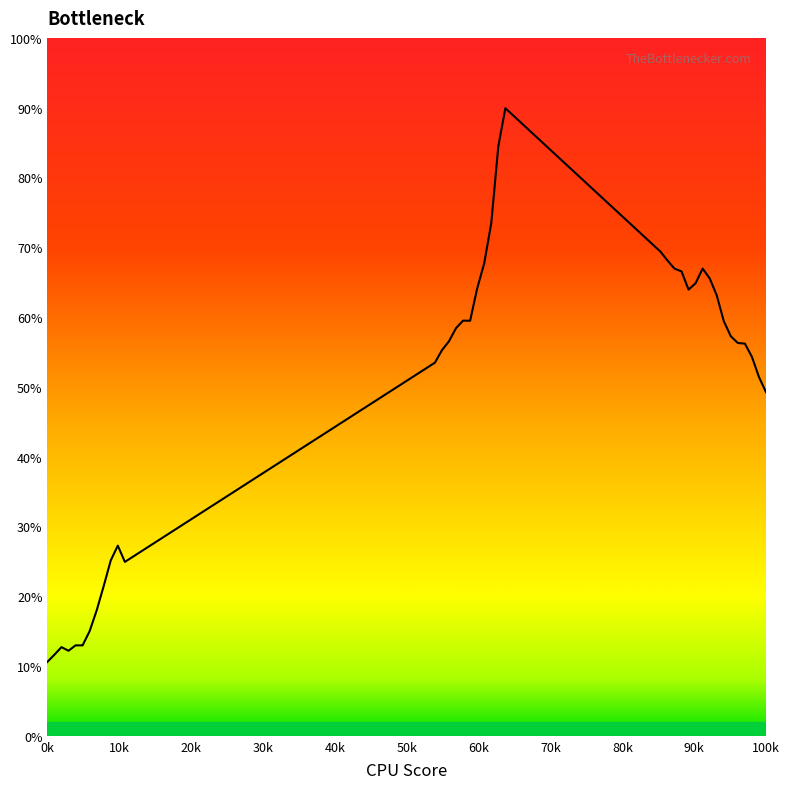

What is the average value?

48.9